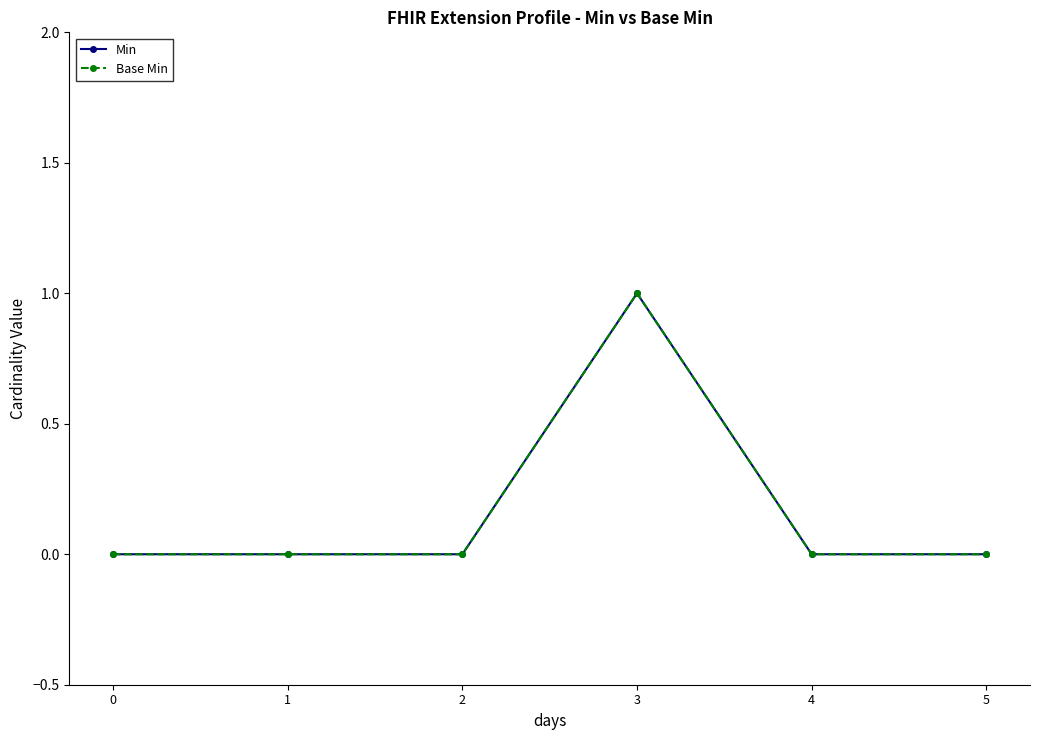

How many series are shown in this chart?

2